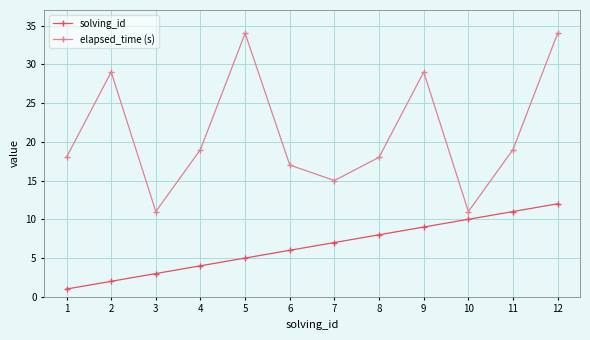

What is the spread (max minus min) of values at 5?

29